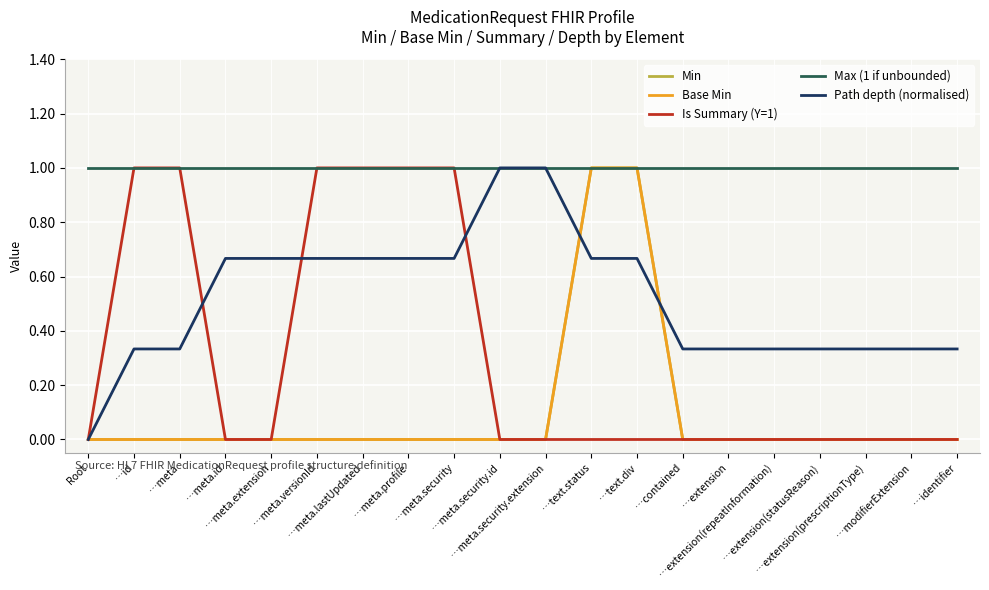

List the labels in order of Is Summary (Y=1) value, largest first.

…id, …meta, …meta.versionId, …meta.lastUpdated, …meta.profile, …meta.security, Root, …meta.id, …meta.extension, …meta.security.id, …meta.security.extension, …text.status, …text.div, …contained, …extension, …extension(repeatInformation), …extension(statusReason), …extension(prescriptionType), …modifierExtension, …identifier